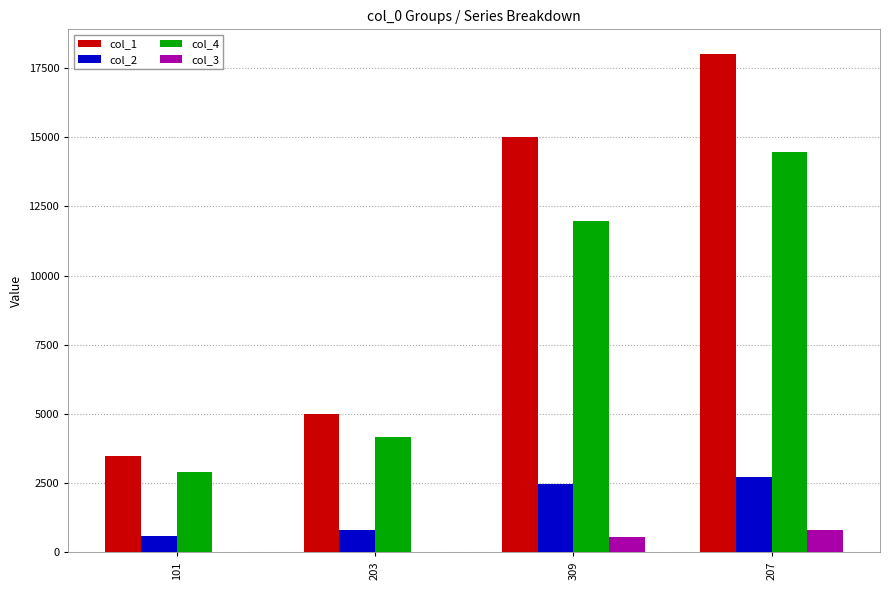

Where is col_1 nearest to the value 10750?

309